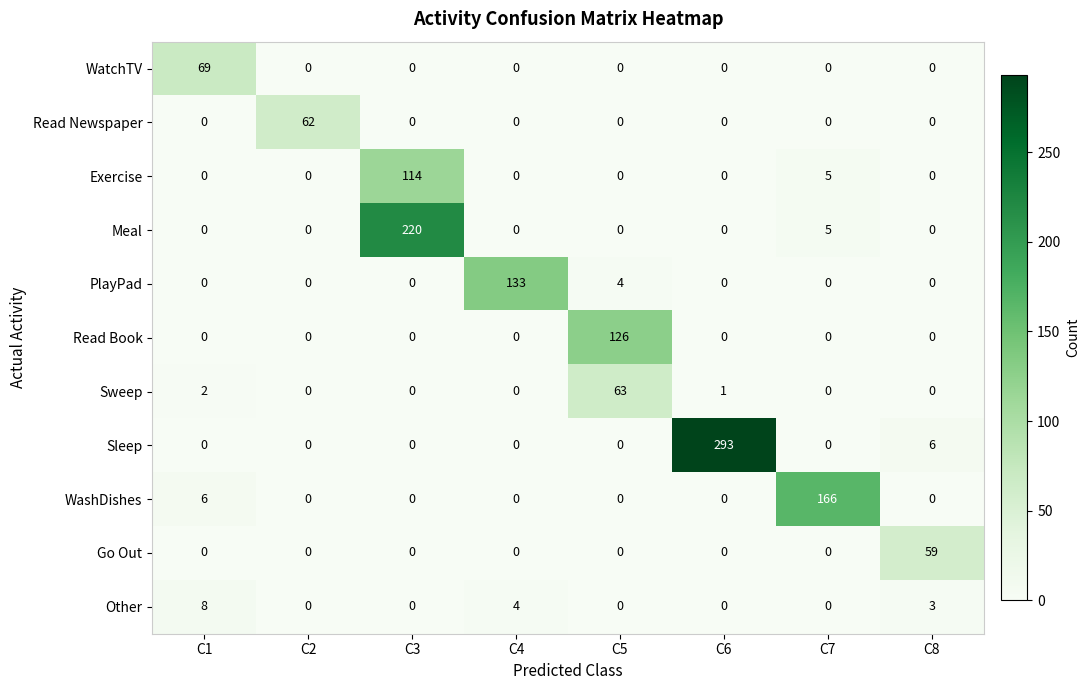

The value of Sleep at C2 is 195. True or false?

False